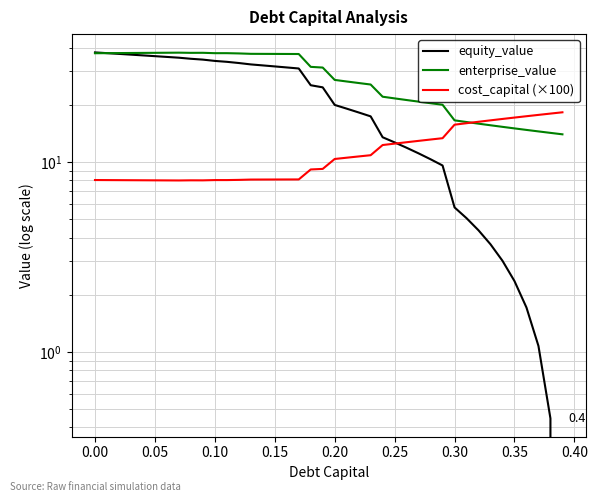

What is the difference between the maximum and minimum values in the cost_capital (×100) series?

10.3